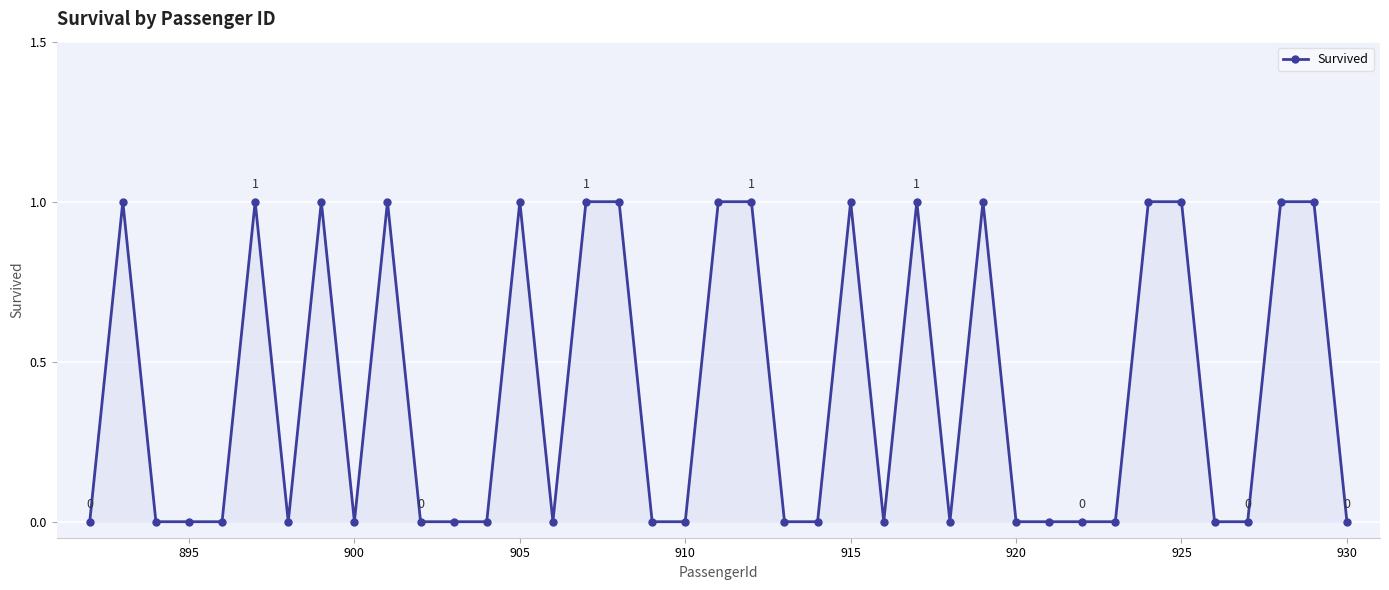

What is the sum of all values?

16